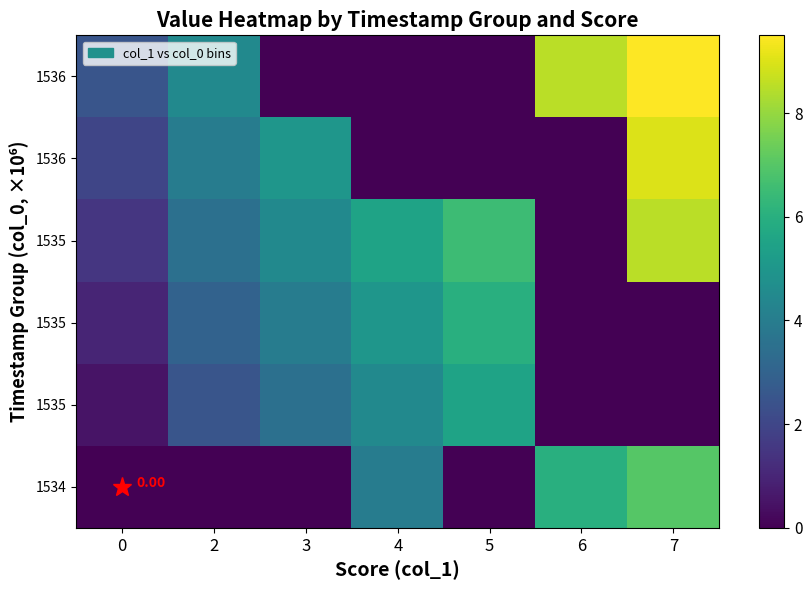

At how many categories does at least one series exceed 6?

3